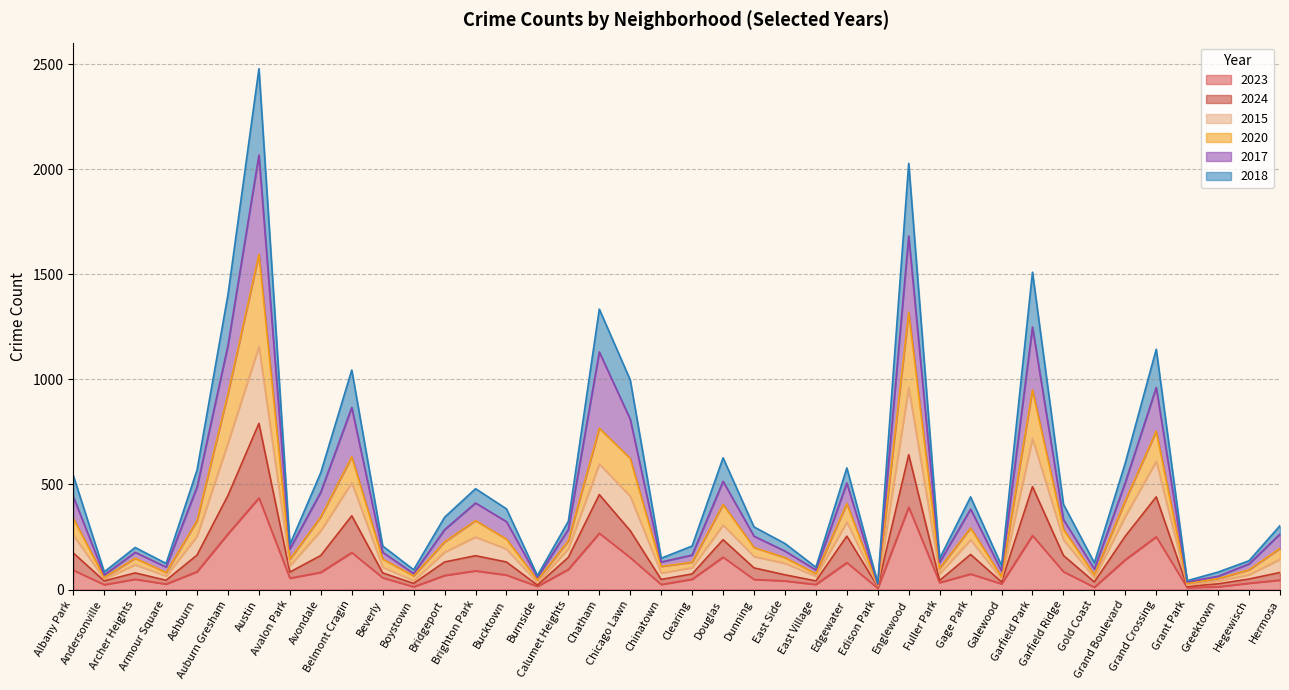

Does the chart have visible grid lines?

Yes